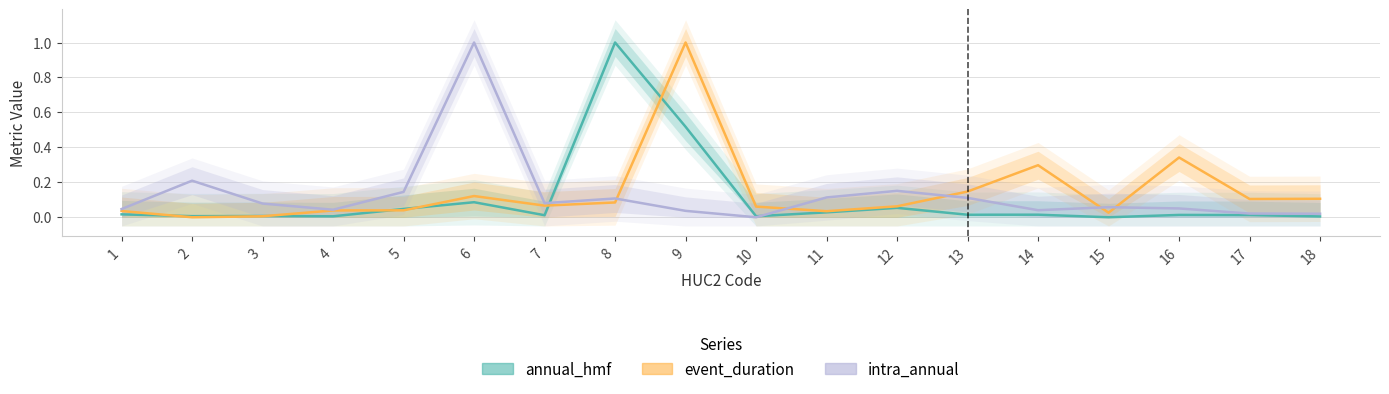

Rank the series by their average value, from highest to lowest.

event_duration, intra_annual, annual_hmf